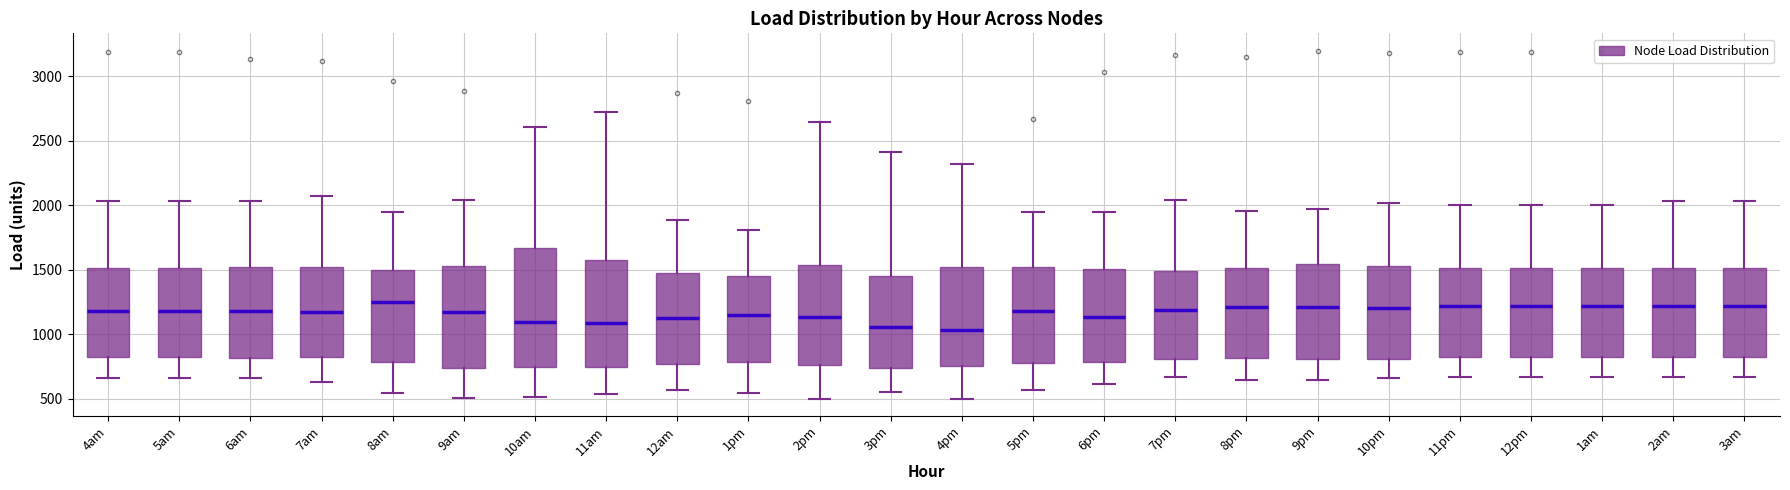

Comparing the boxes themselves (not the whiskers), which one is the tallest?

10am